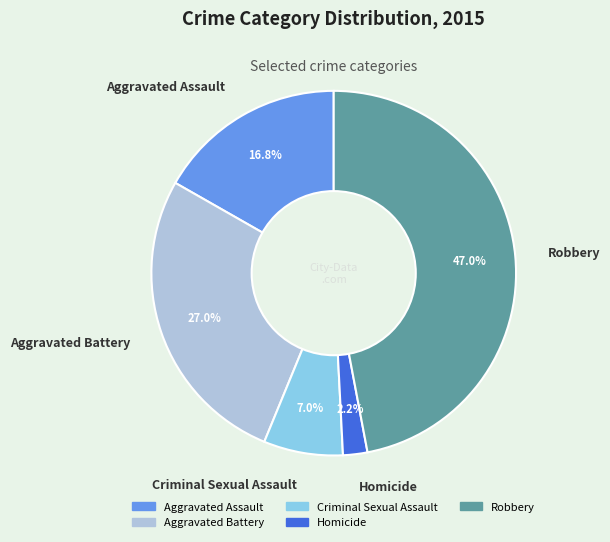

Count the number of slices in the pie.

5